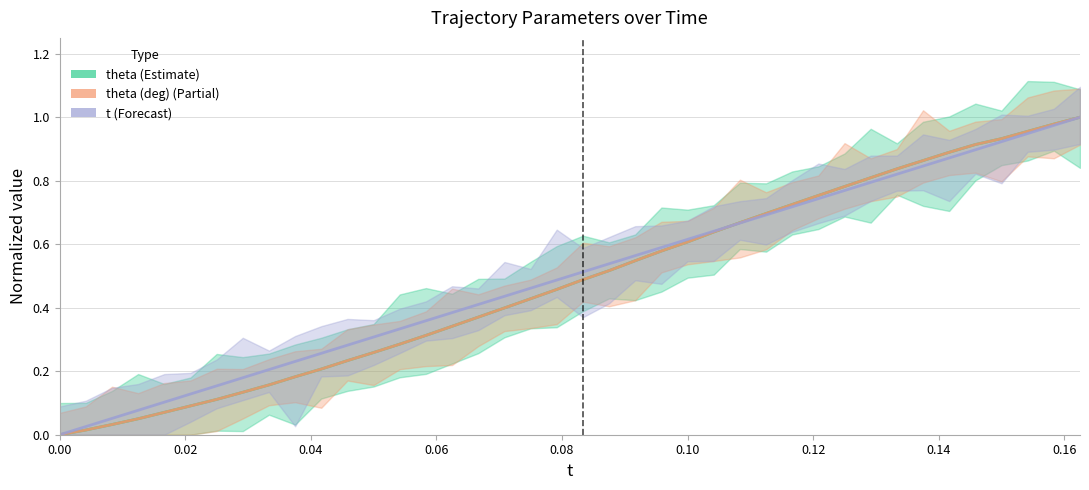

Does the chart display data point markers on the line(s)?

No